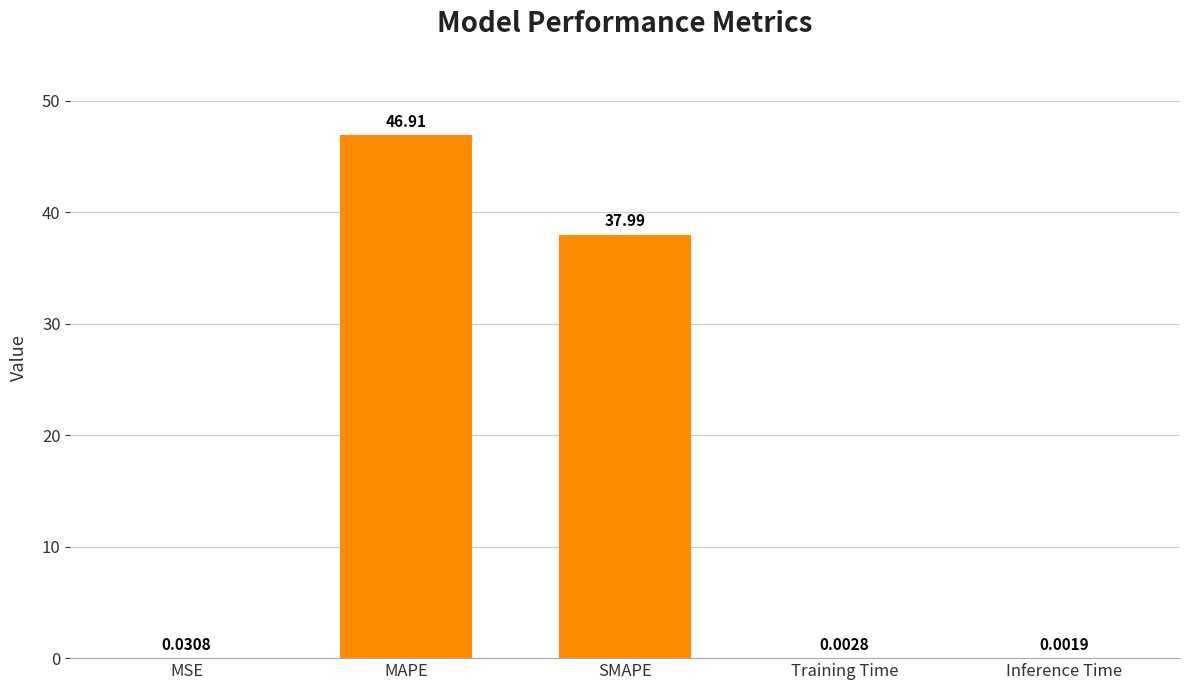

Where is the data nearest to the value 23?

SMAPE